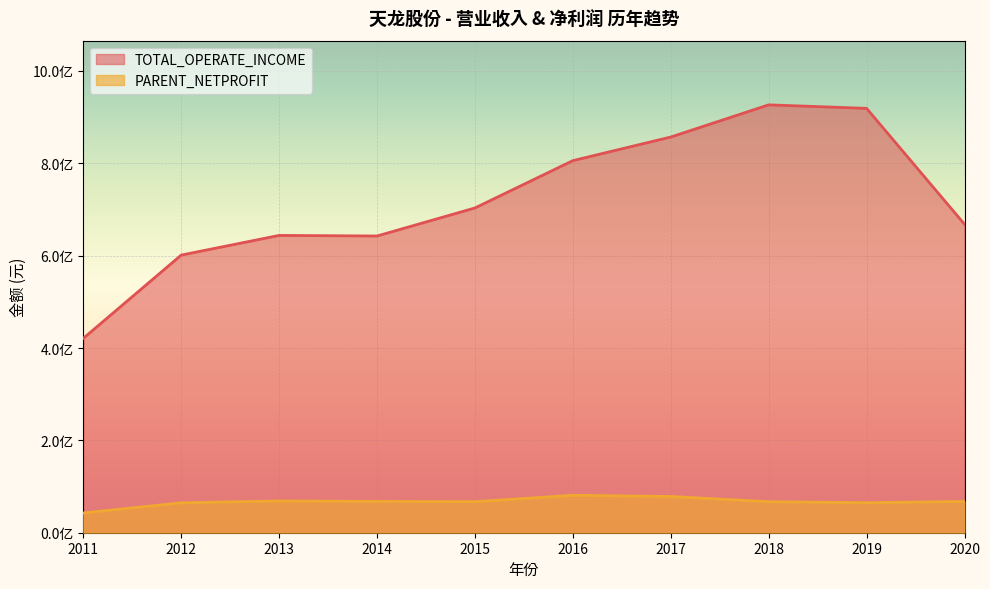

Where is the first local minimum for PARENT_NETPROFIT?

2015